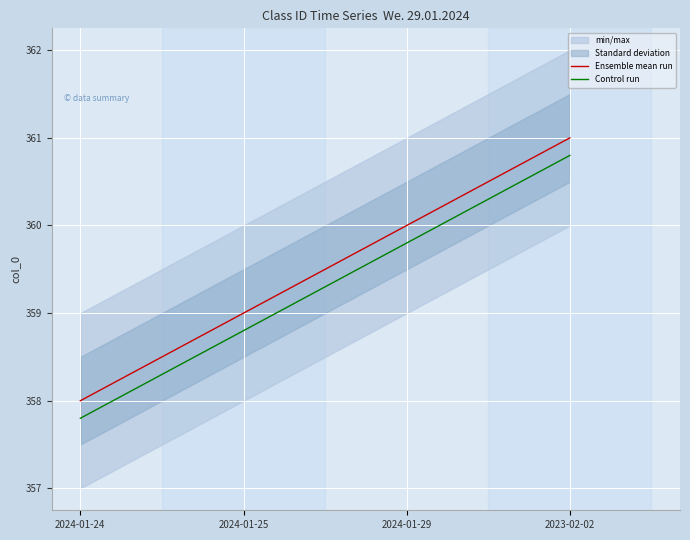

True or false: Ensemble mean run has a value of 358.0 at 2024-01-24.

True